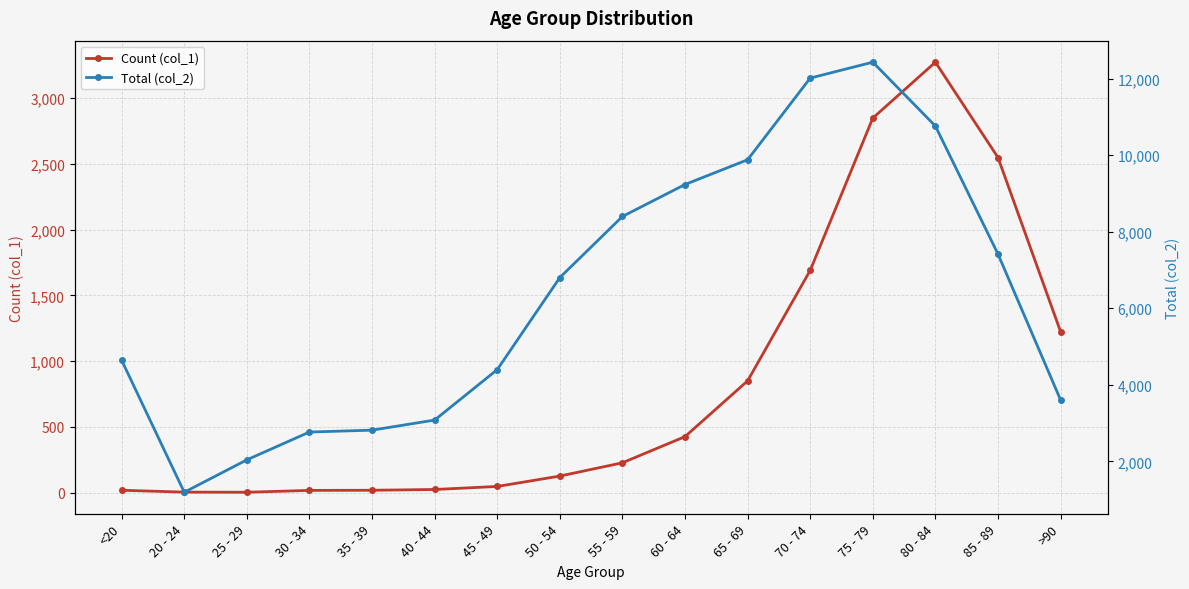

At <20, list the series in order from smallest to largest.

Count (col_1), Total (col_2)